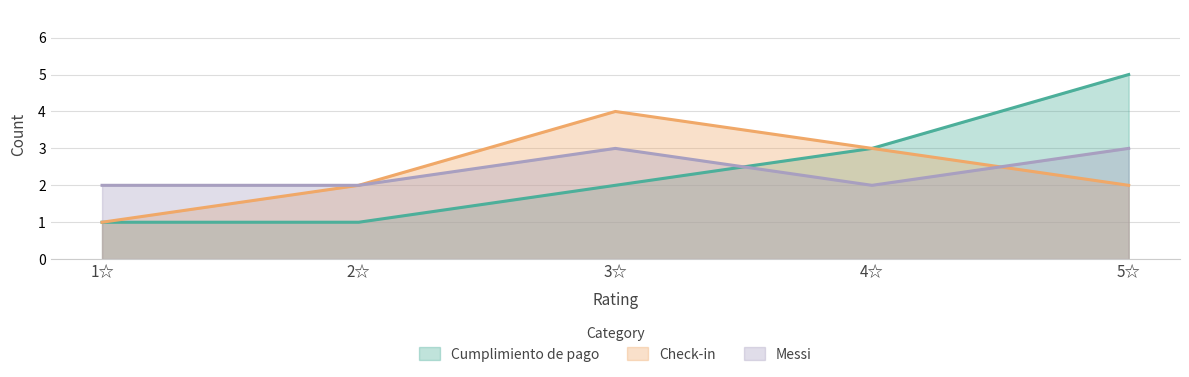

Which series has the largest total across all categories?

Cumplimiento de pago